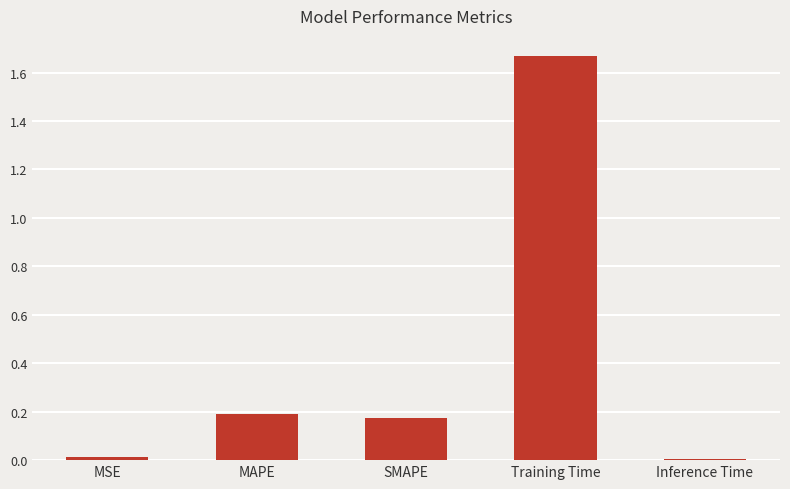

What is the label of the 3rd bar from the right?

SMAPE